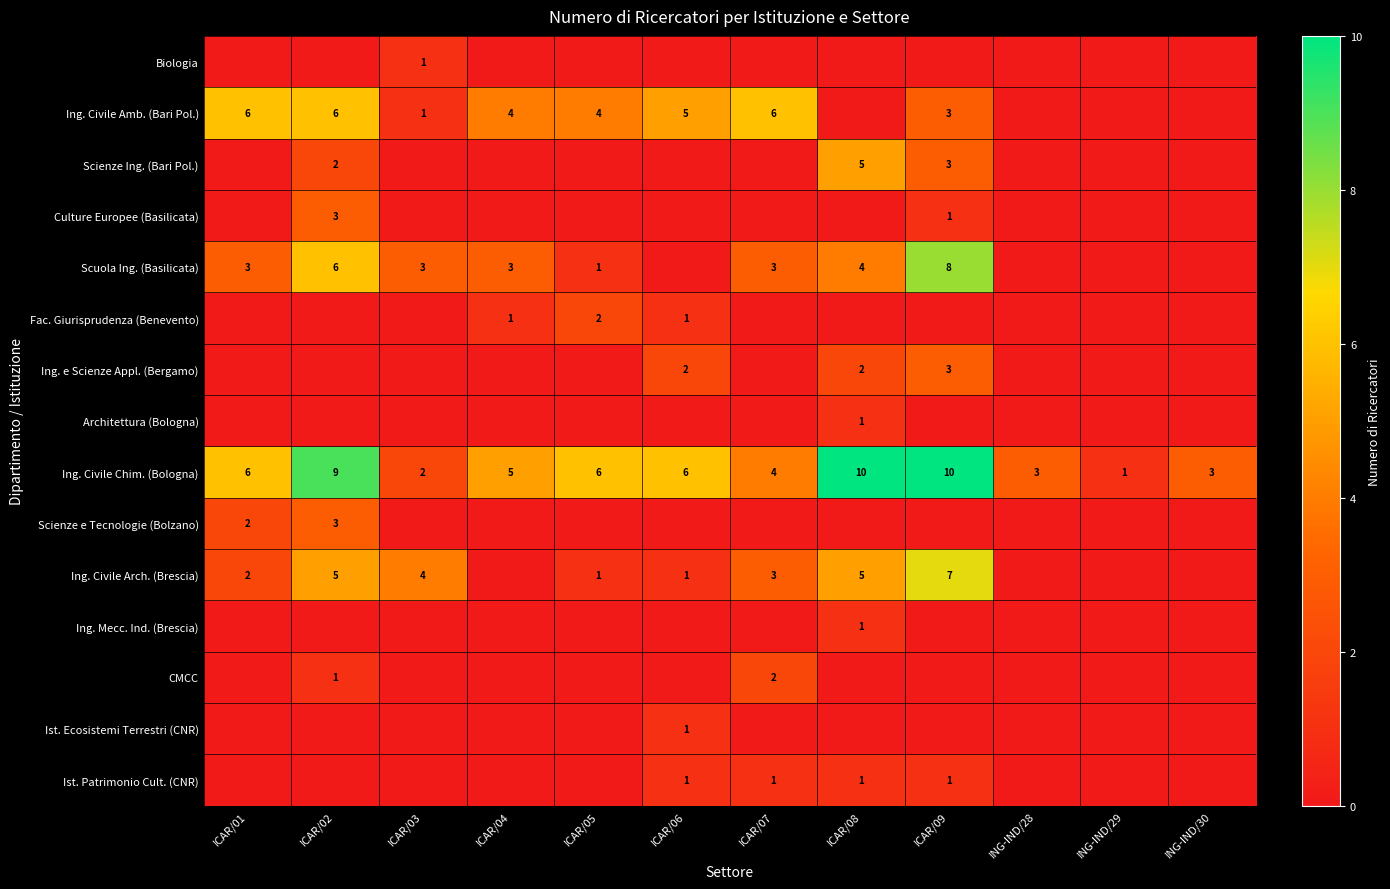

The Scuola Ing. (Basilicata) series shows 5 at ICAR/03. True or false?

False